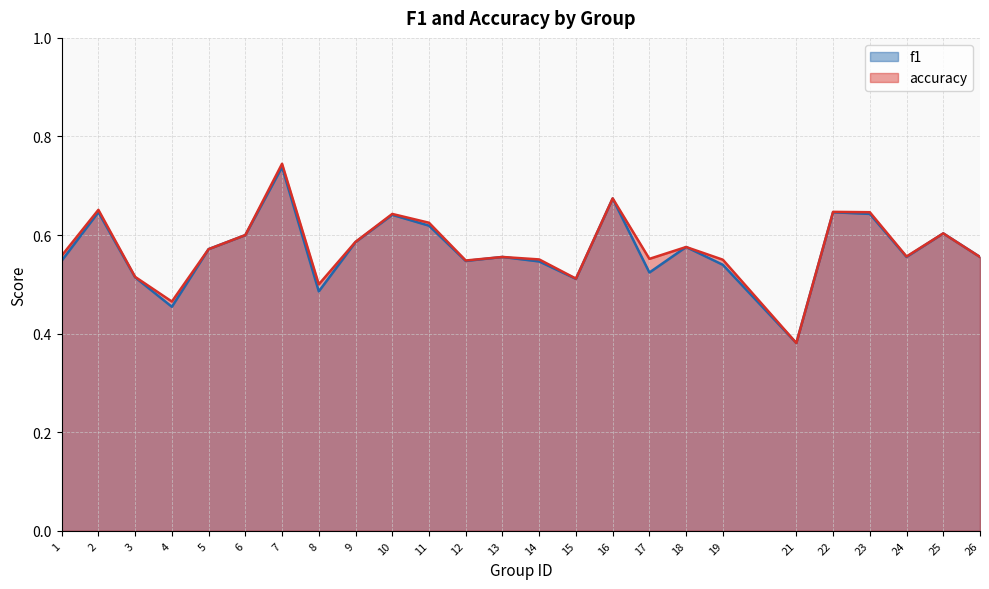

Is it true that accuracy equals 0.7 at 16?

True